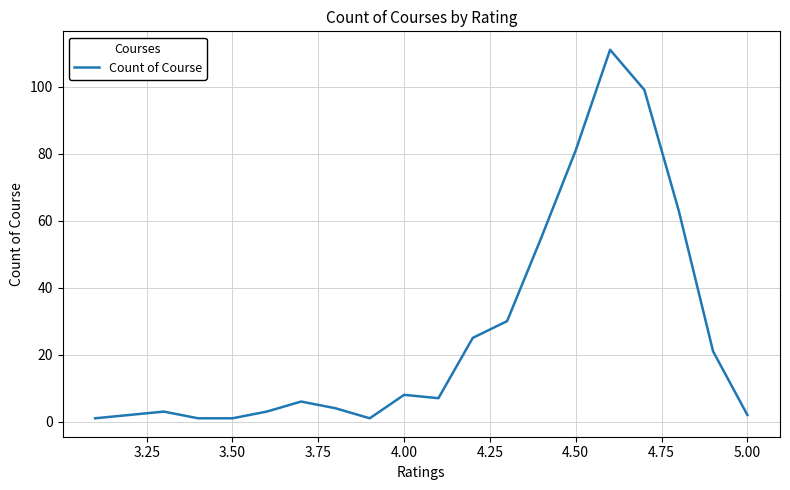

What is the maximum value shown in the chart?

111